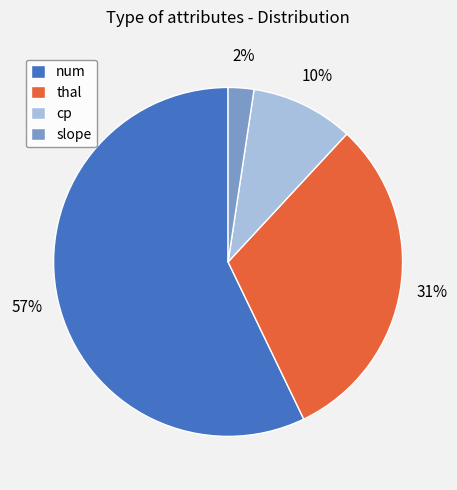

To the nearest percent, what percentage of the pie is cp?

10%